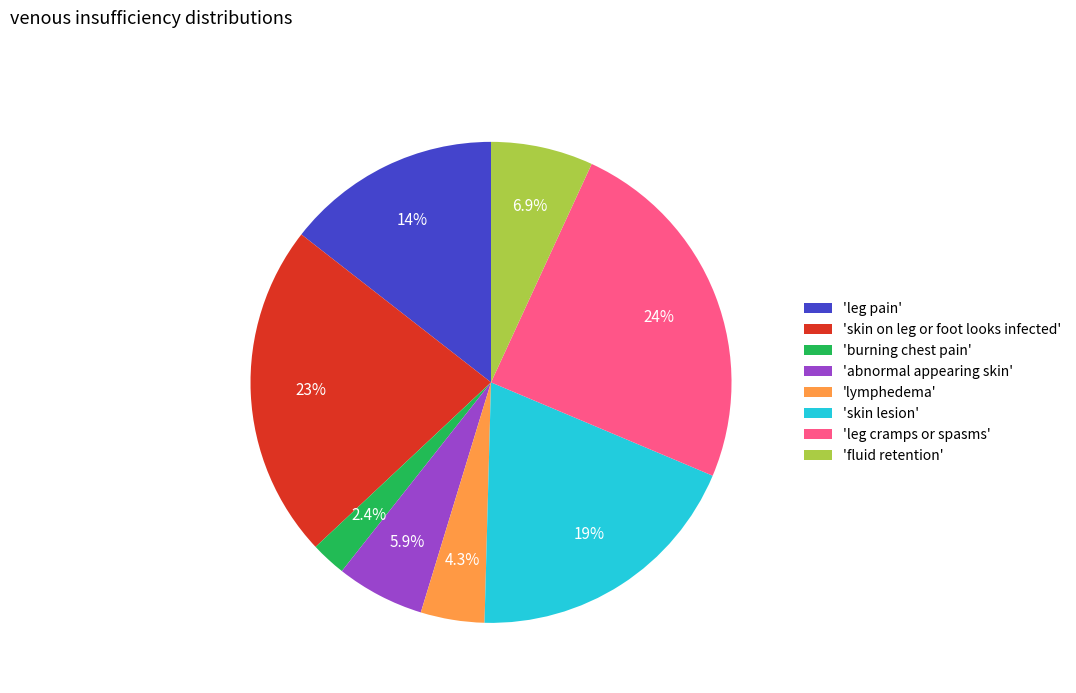

Does 'burning chest pain' account for over 50% of the chart?

No